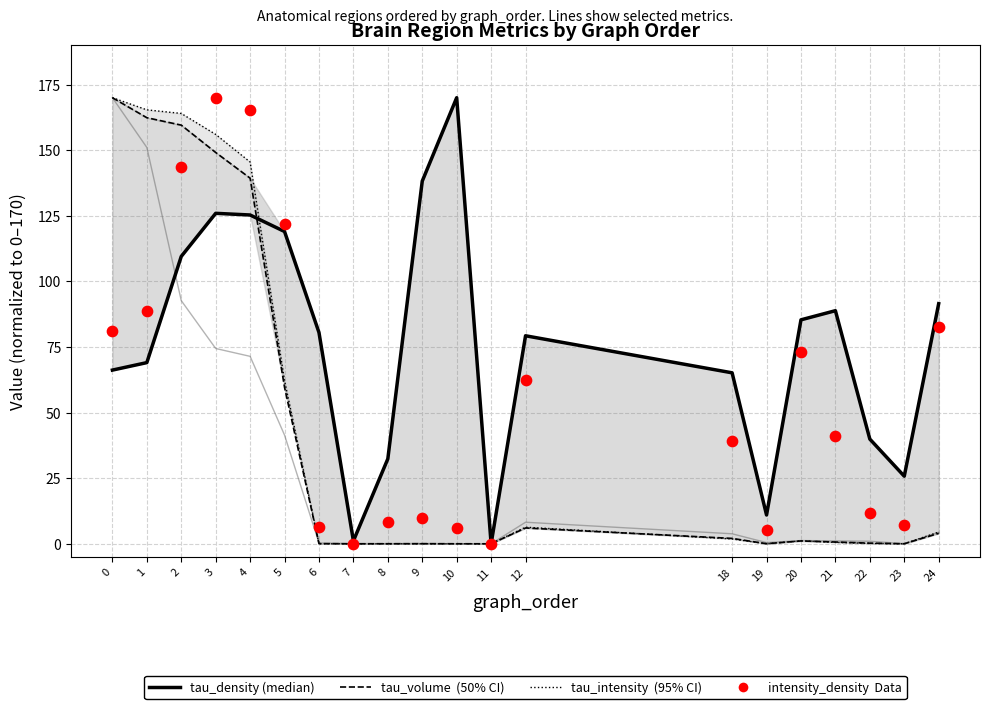

Which series has the largest total across all categories?

tau_density (median)